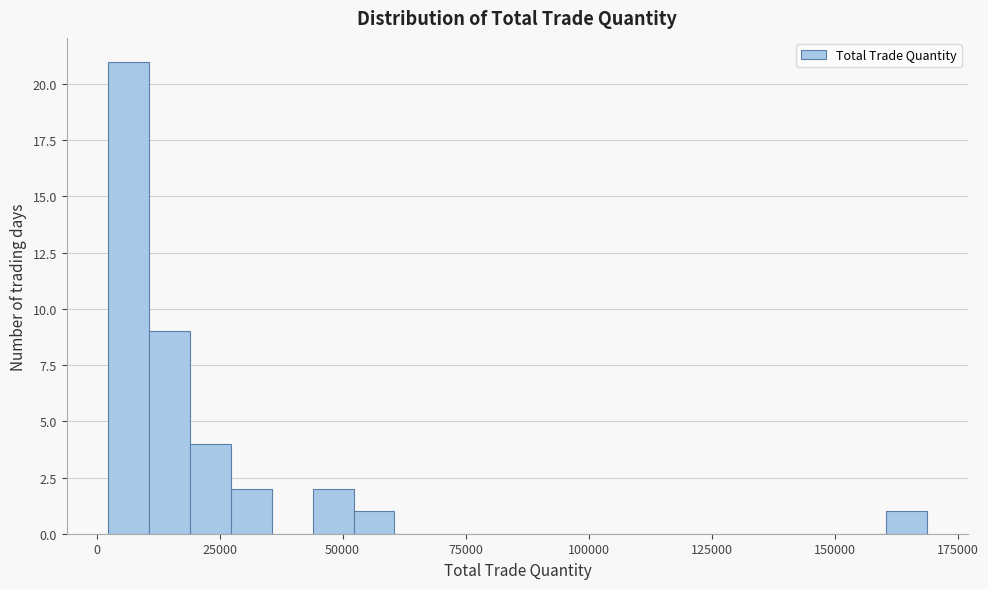

Around what value on the x-axis is the tallest bar? Give the approximate position of its centre, as read against the axis.

5000